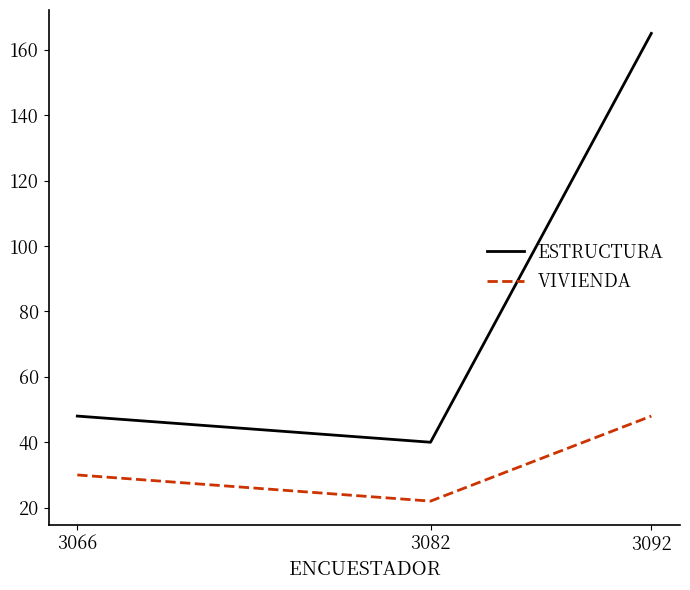

How many categories are shown in the chart?

3